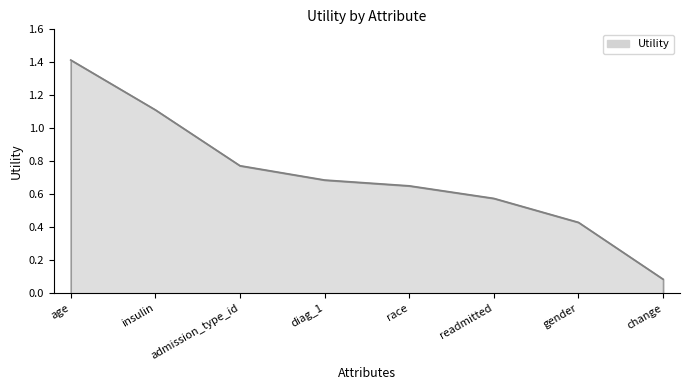

Which label corresponds to the largest value in the chart?

age